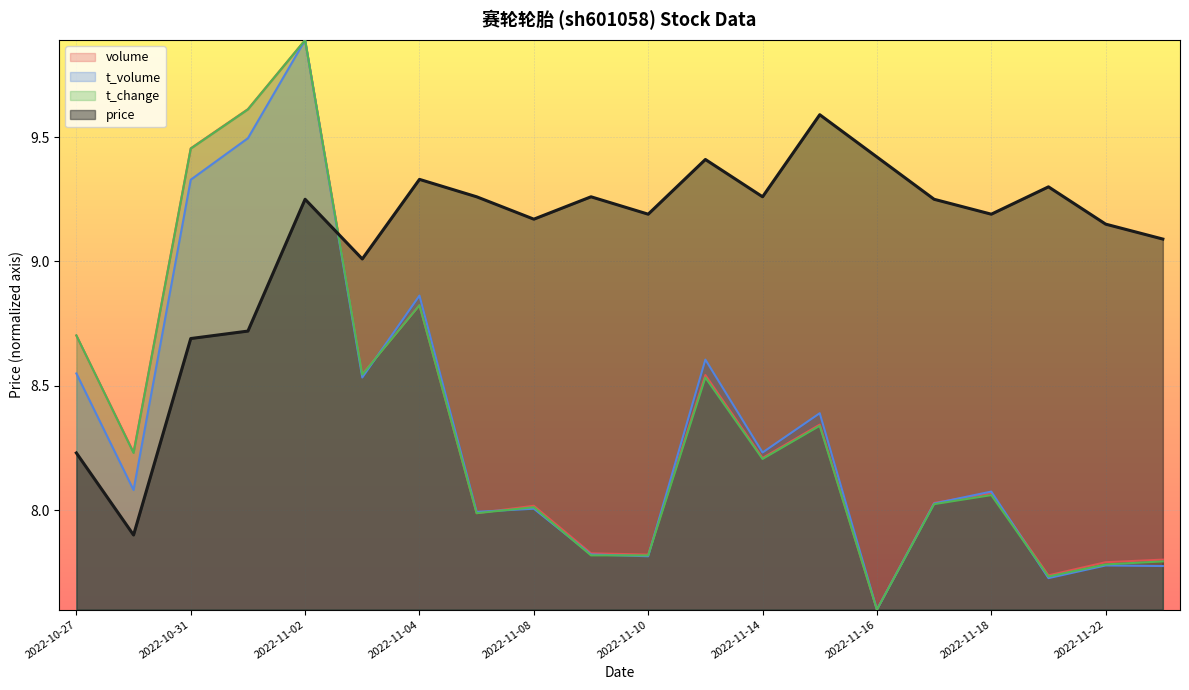

What is the difference between the highest and lowest values at 2022-10-28?

0.3